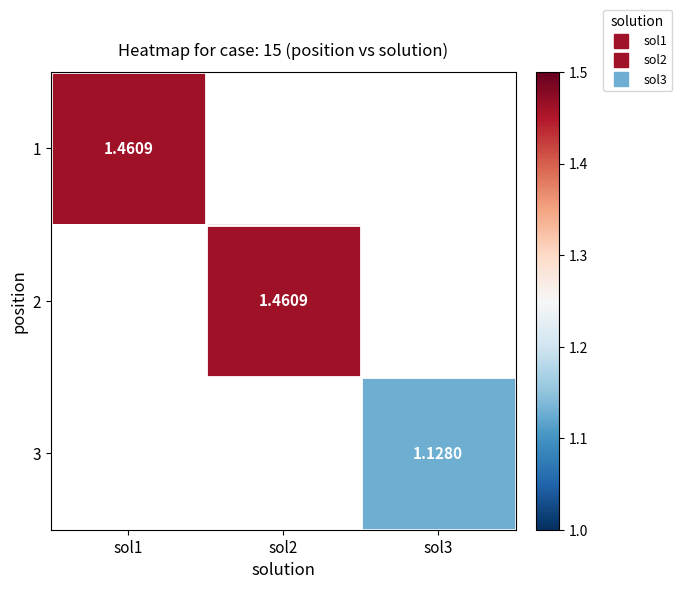

How many values in 3 are above zero?

1